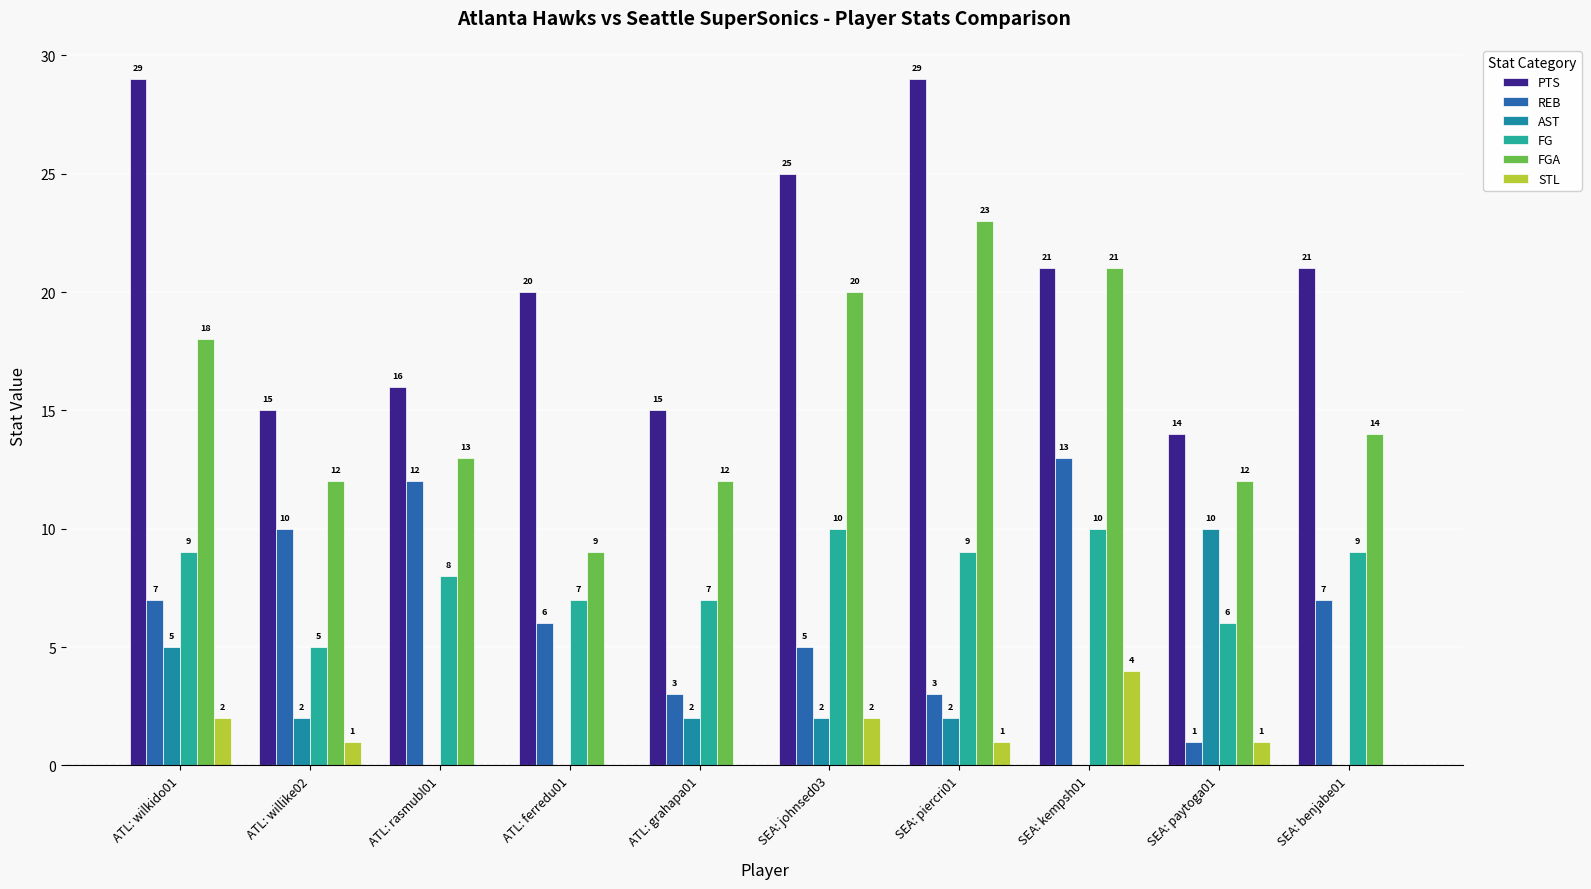

What are all the series names shown in the legend?

PTS, REB, AST, FG, FGA, STL